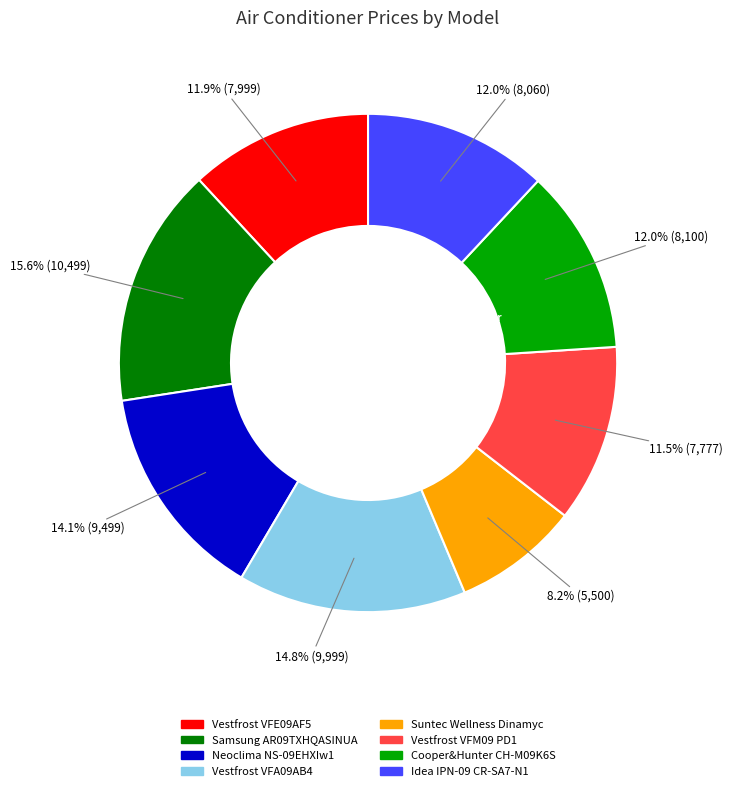

The Neoclima NS-09EHXIw1 slice represents 27% of the pie. True or false?

False